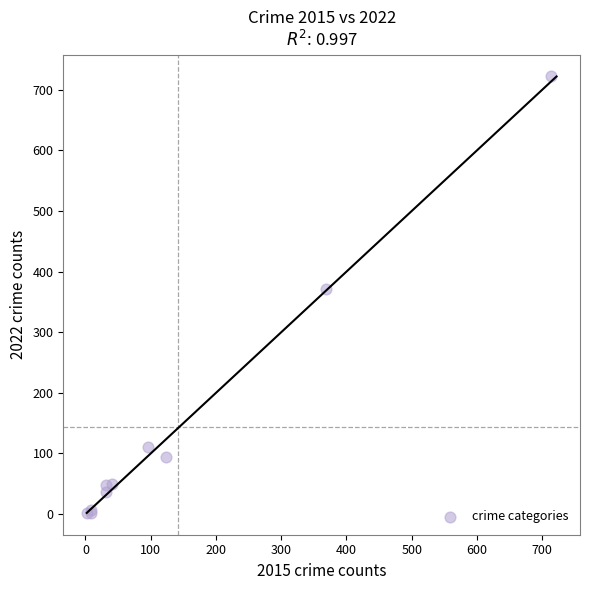

What Y value in the scatter plot is closest to 362?

372